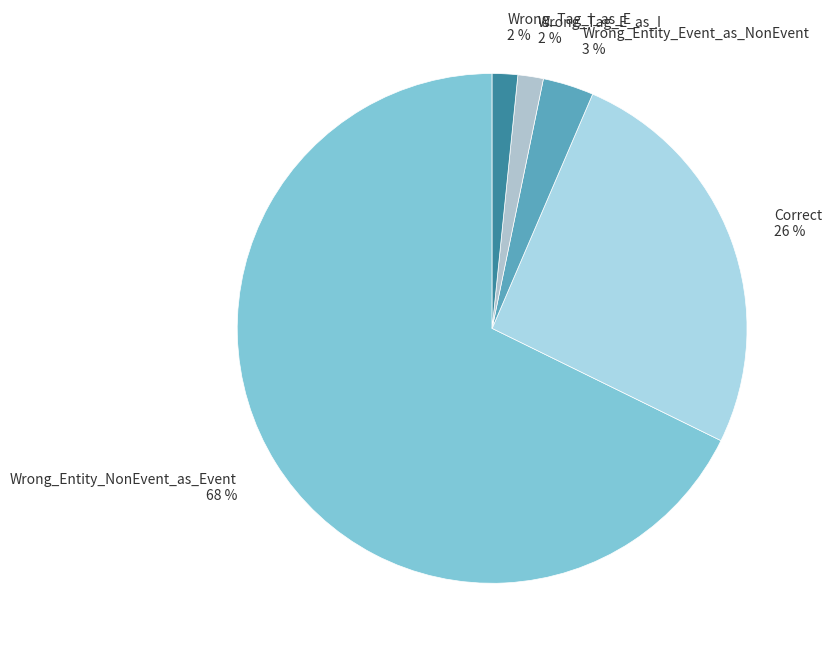

Which slice is the largest?

Wrong_Entity_NonEvent_as_Event